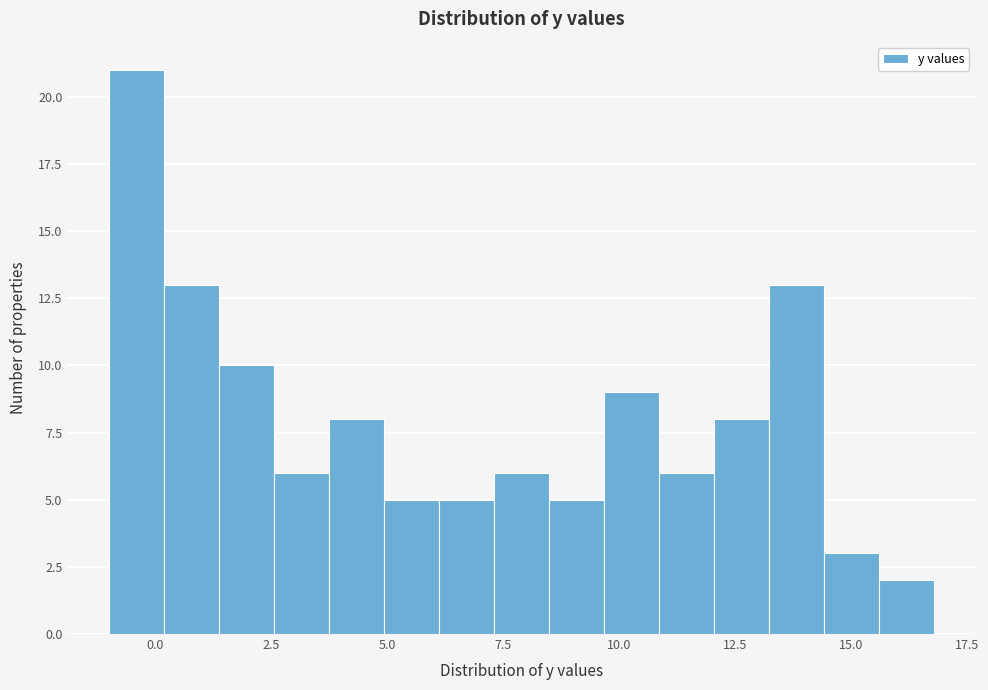

Read against the x-axis, roughly where is the centre of the tallest bar?

-0.5